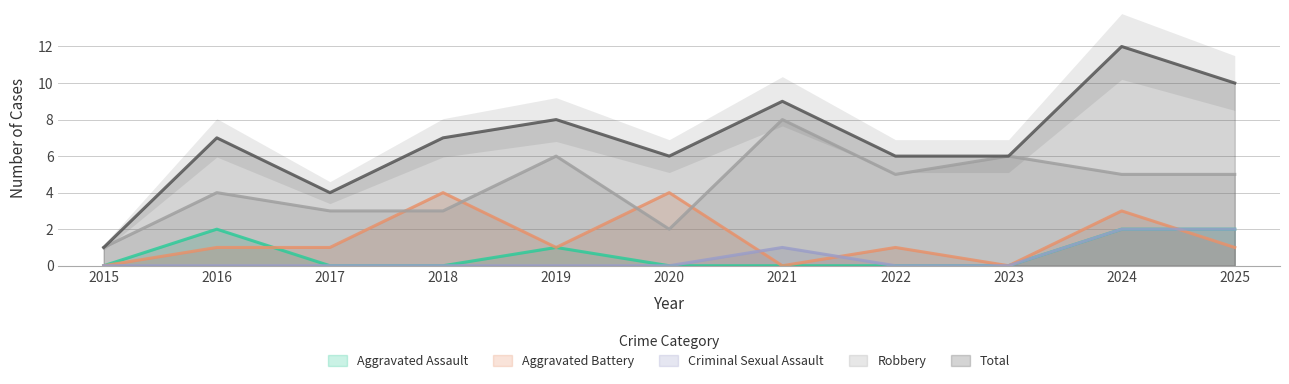

Reading left to right, list all the values displayed in this chart.

Aggravated Assault: 2015=0	2016=2	2017=0	2018=0	2019=1	2020=0	2021=0	2022=0	2023=0	2024=2	2025=2
Aggravated Battery: 2015=0	2016=1	2017=1	2018=4	2019=1	2020=4	2021=0	2022=1	2023=0	2024=3	2025=1
Criminal Sexual Assault: 2015=0	2016=0	2017=0	2018=0	2019=0	2020=0	2021=1	2022=0	2023=0	2024=2	2025=2
Robbery: 2015=1	2016=4	2017=3	2018=3	2019=6	2020=2	2021=8	2022=5	2023=6	2024=5	2025=5
Total: 2015=1	2016=7	2017=4	2018=7	2019=8	2020=6	2021=9	2022=6	2023=6	2024=12	2025=10